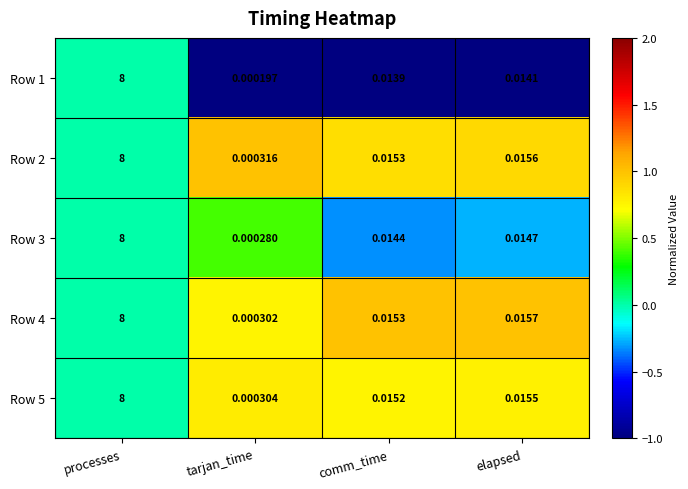

At how many categories does at least one series exceed 0?

4